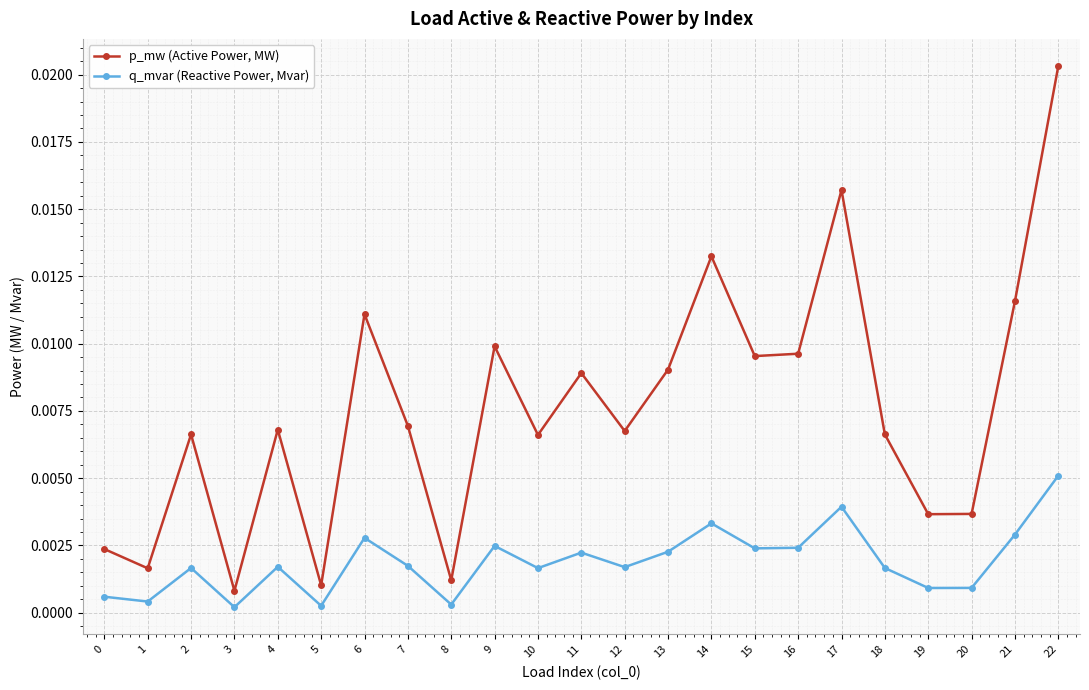

At which label does p_mw (Active Power, MW) reach its peak?

22